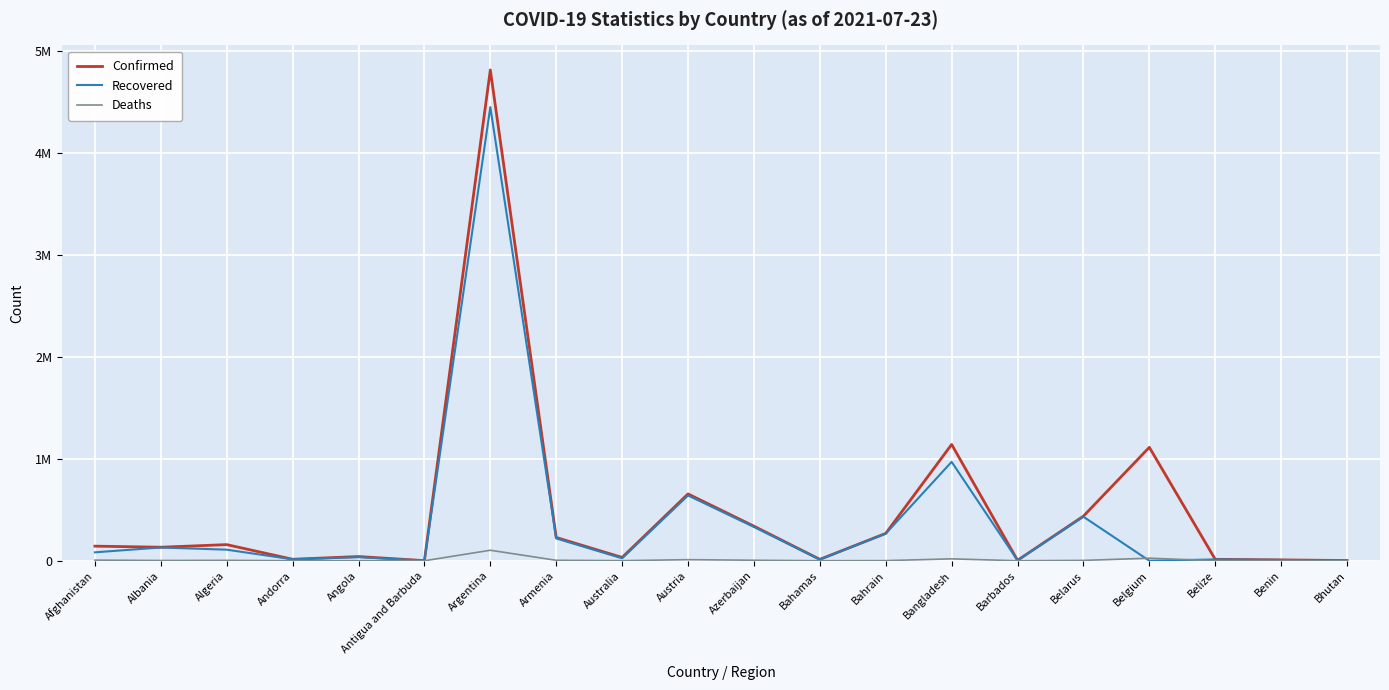

How many interior local valleys does the Confirmed series have?

6